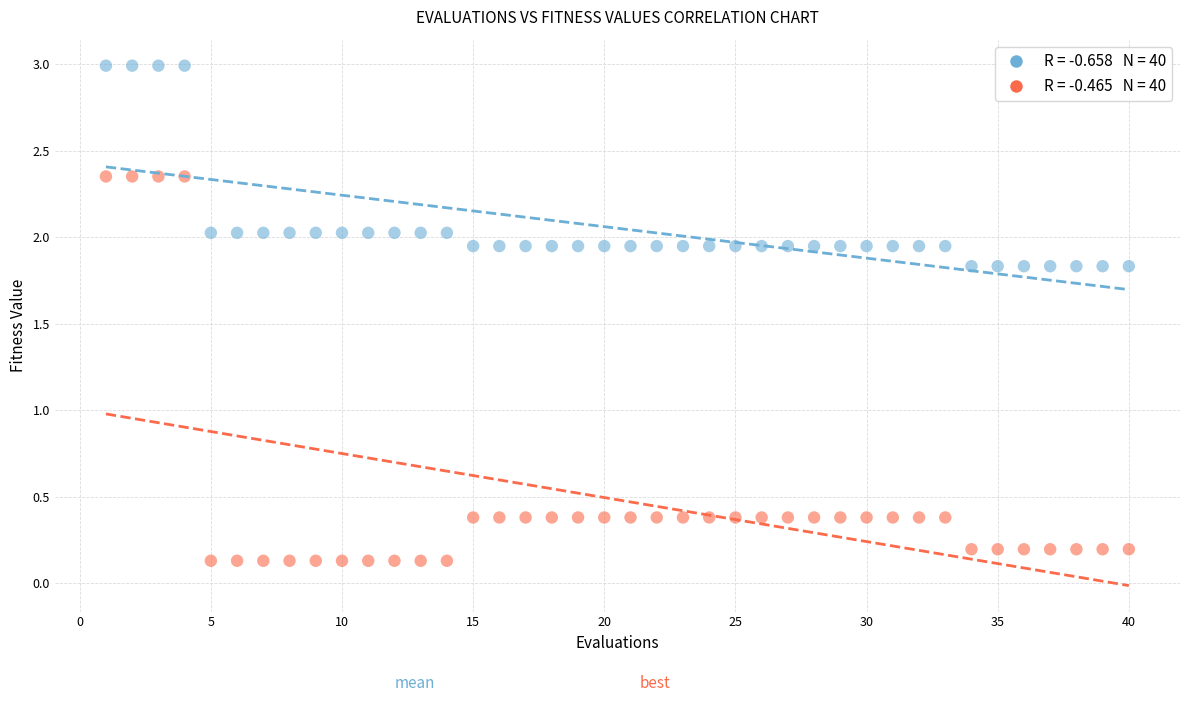

Across all data points, what is the range of X values (max minus min)?

39.0